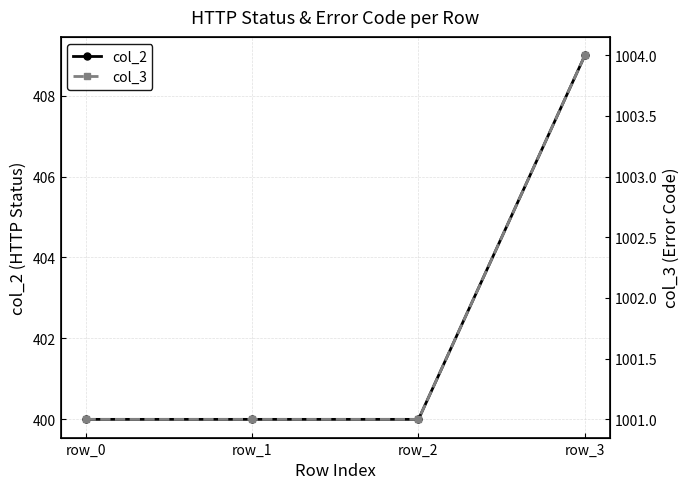

The value of col_3 at row_1 is 647. True or false?

False